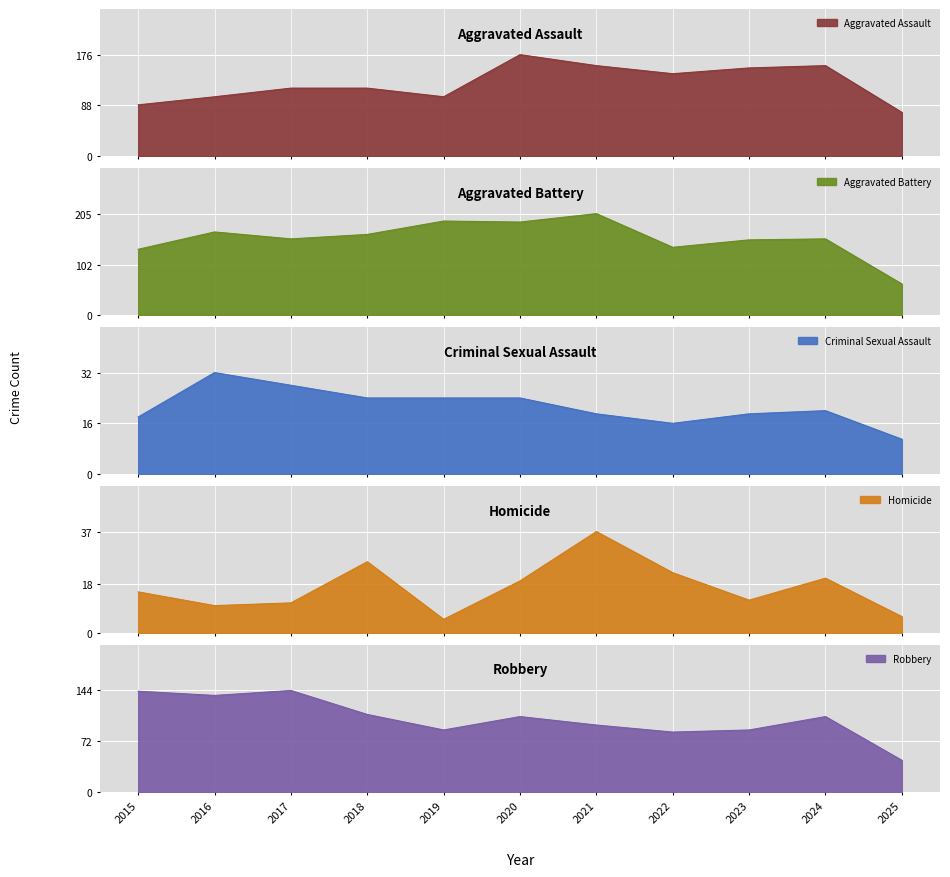

What is the value of the Criminal Sexual Assault point at the 11th from the left?

11